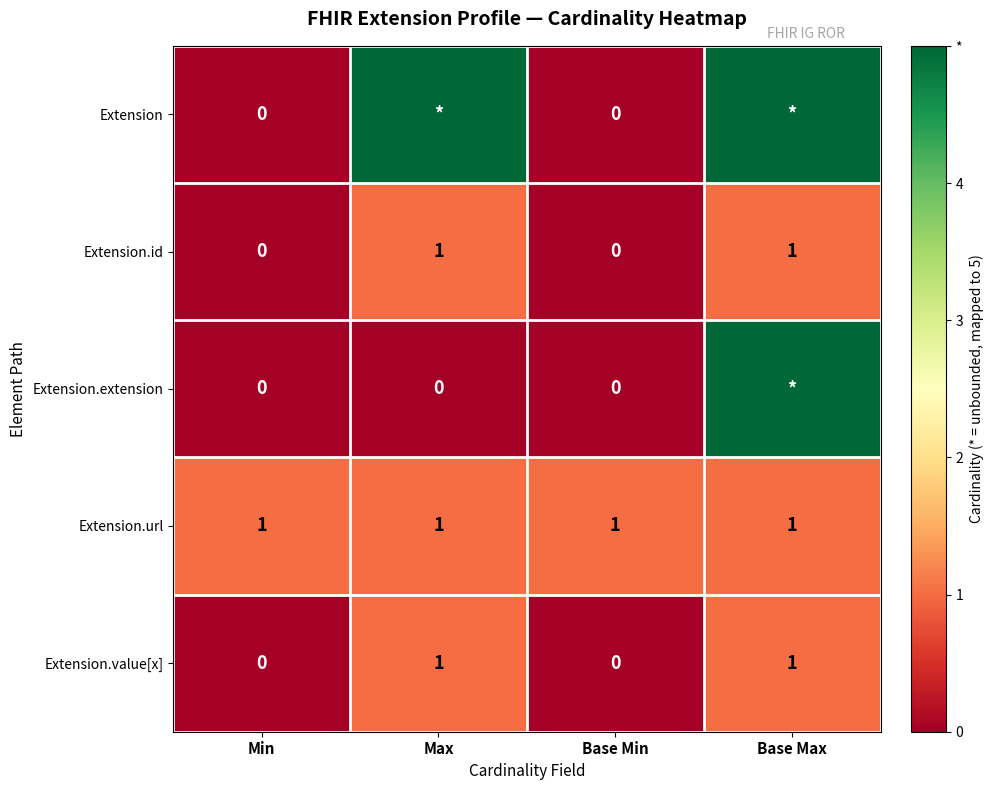

True or false: Extension.id has a value of 1 at Min.

False